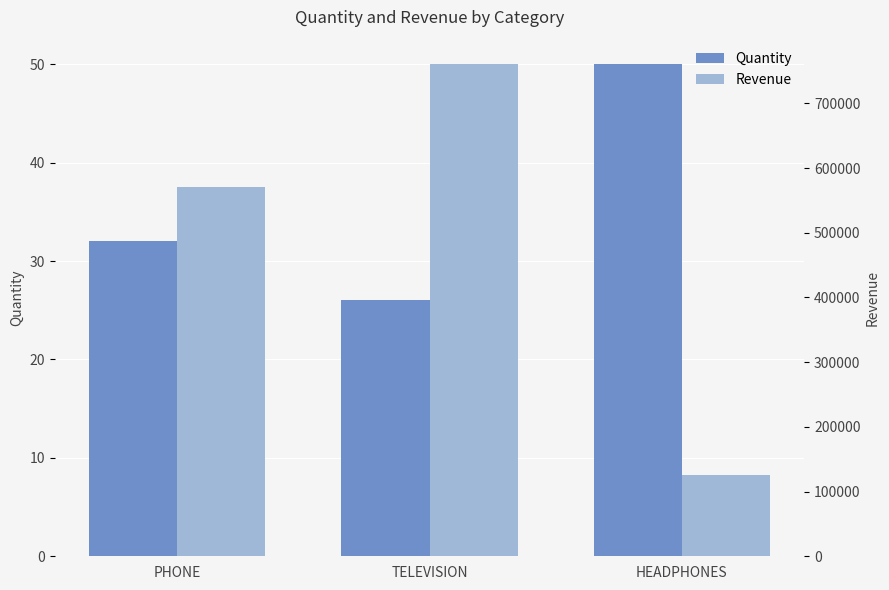

Where is Revenue nearest to the value 442750?

PHONE